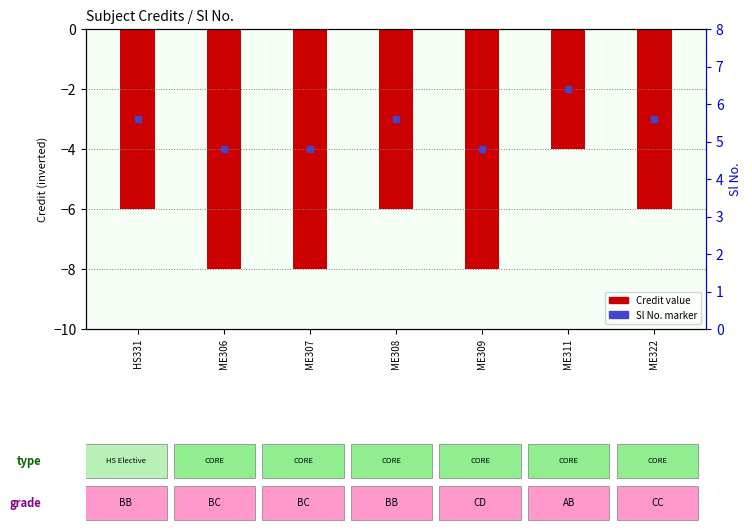

The value at ME311 is -4. True or false?

True